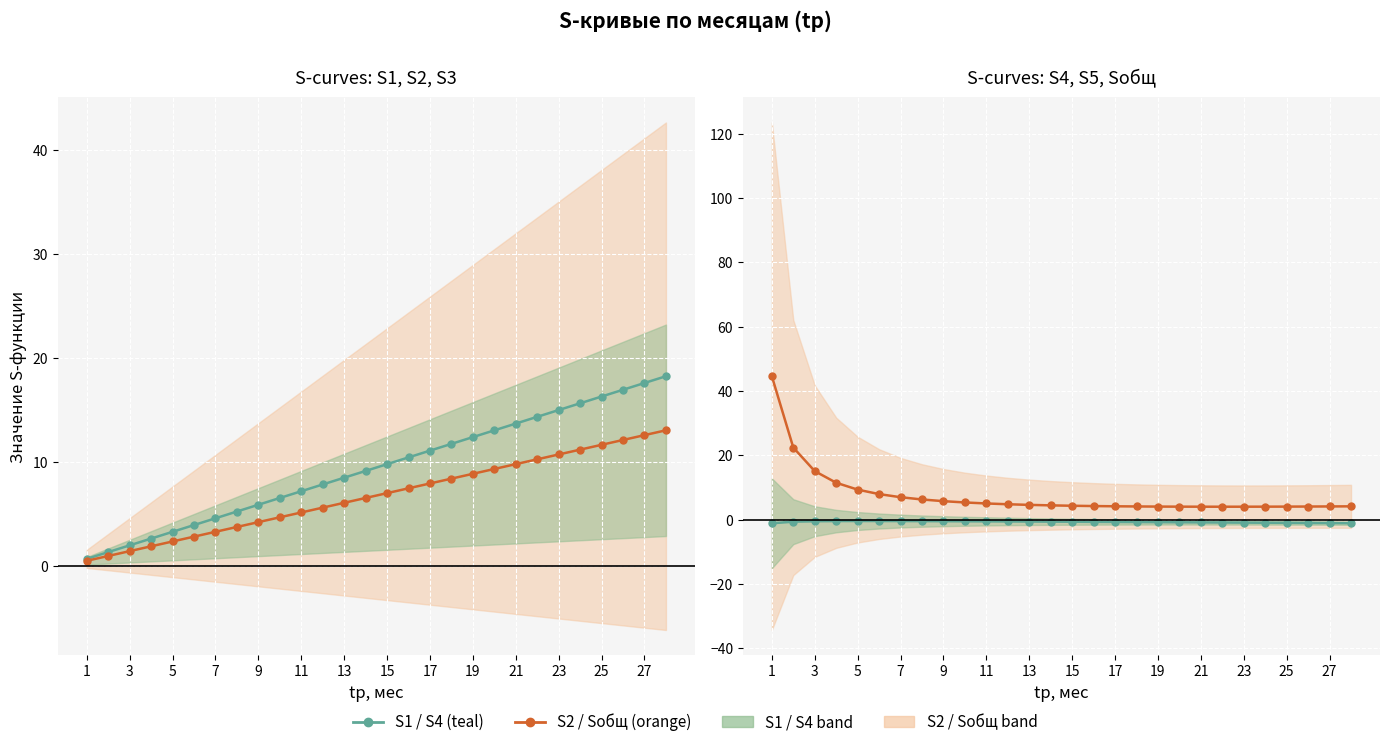

At which category does the chart reach its minimum across all series?

1